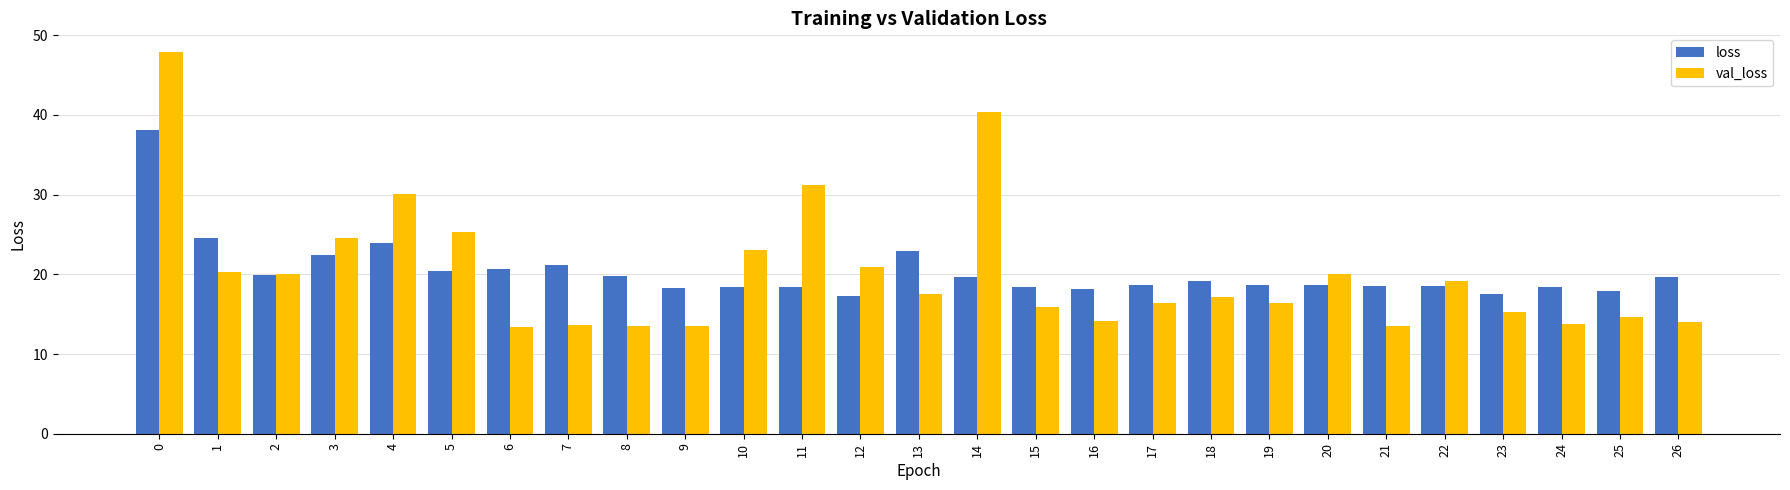

How many bars are there in total?

54